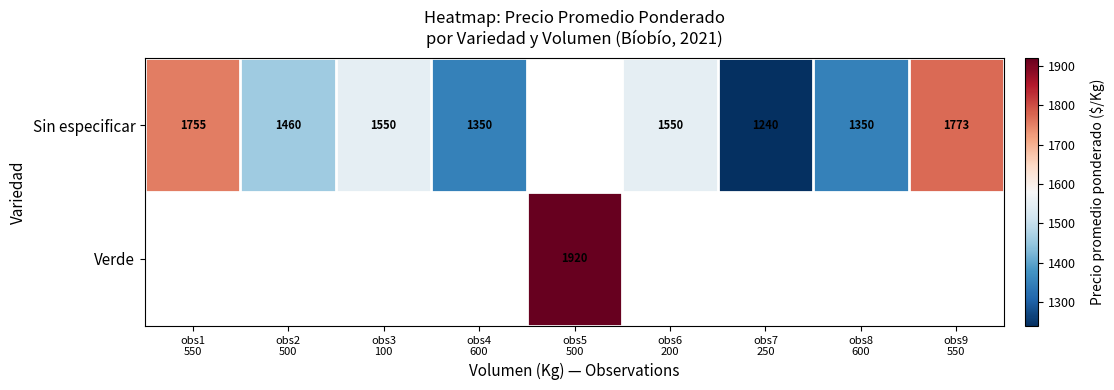

Which series changed the most between obs2 500 and obs9 550?

Sin especificar